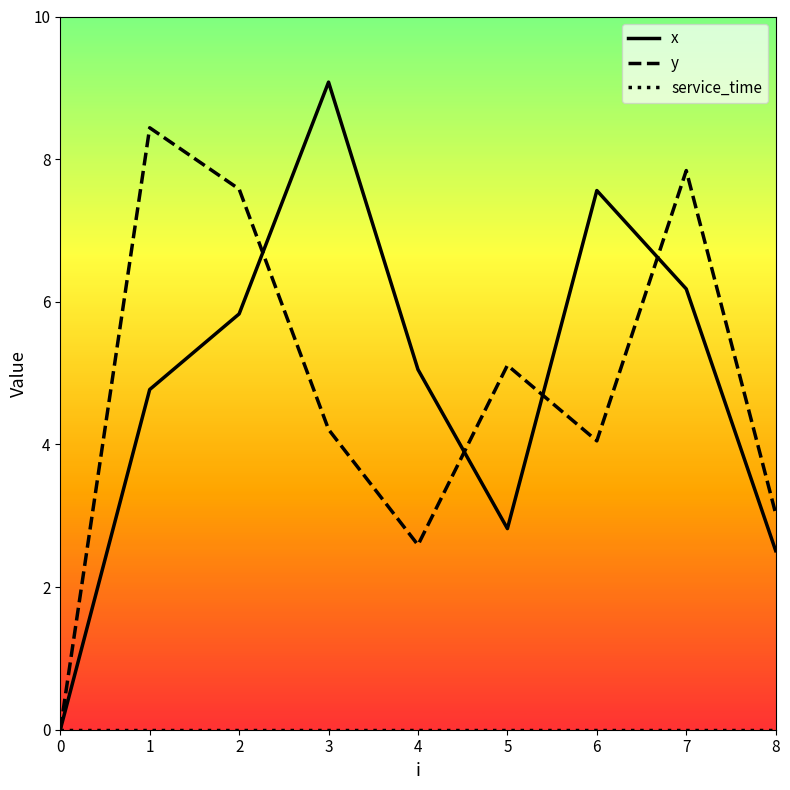

Which category has the highest value across all series?

3